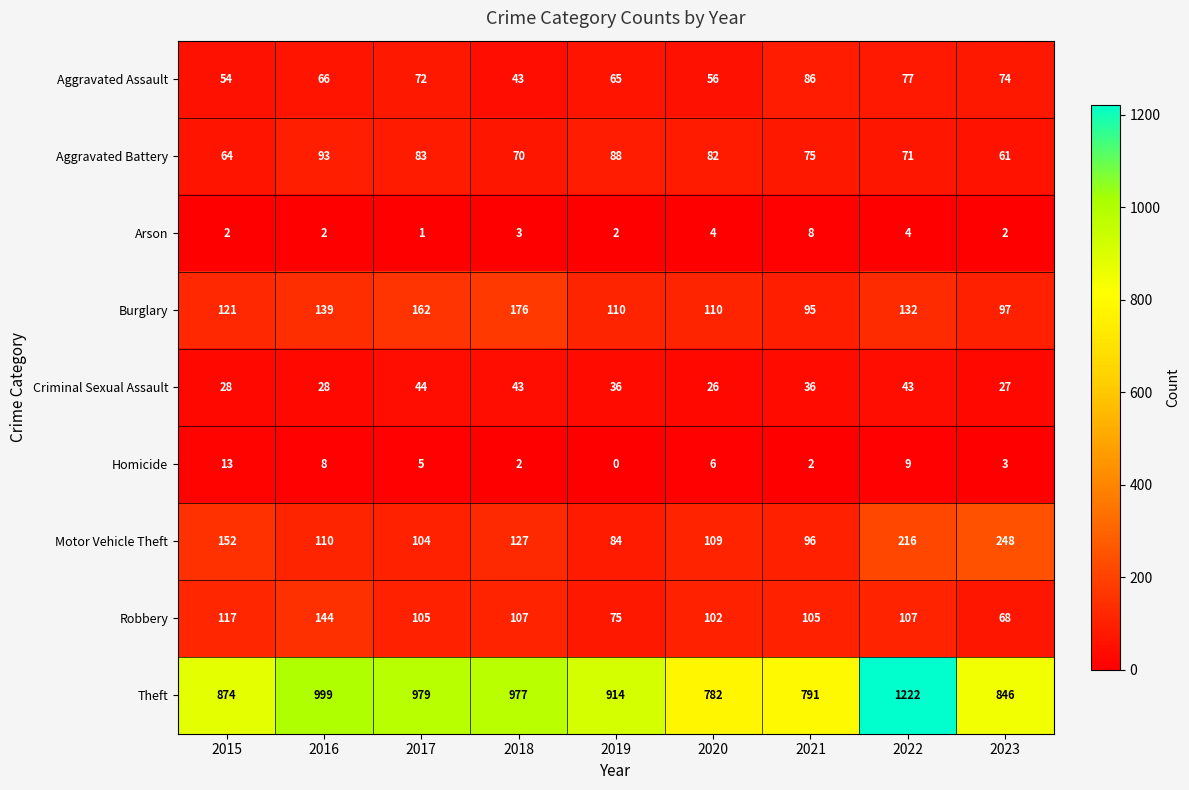

Read the Robbery value at 2020, to the nearest 5.

100